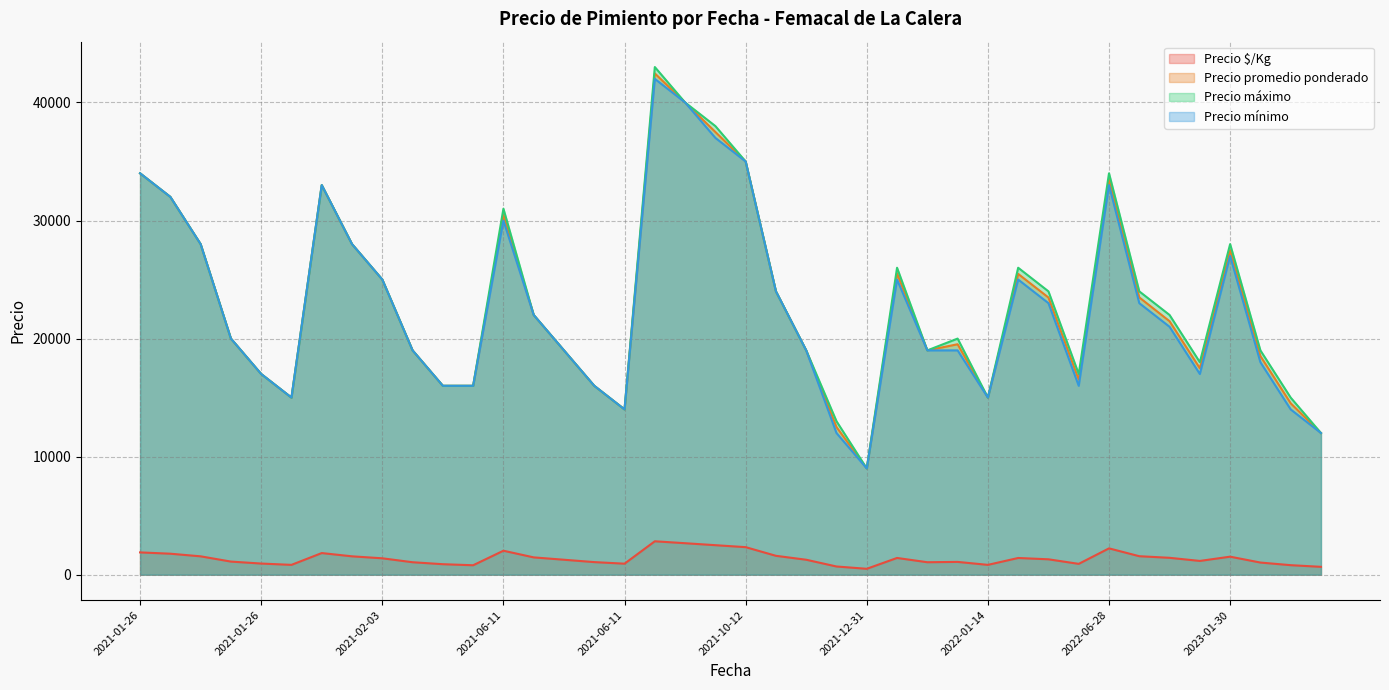

What is the difference between the Precio promedio ponderado values at 2022-08-29 and 2021-10-12?

13529